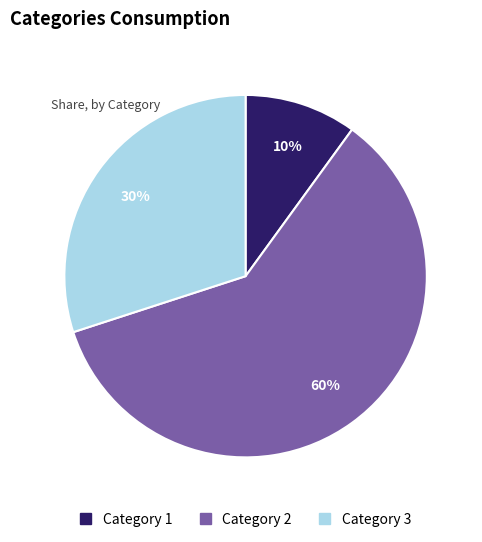

Which slice is the largest?

Category 2